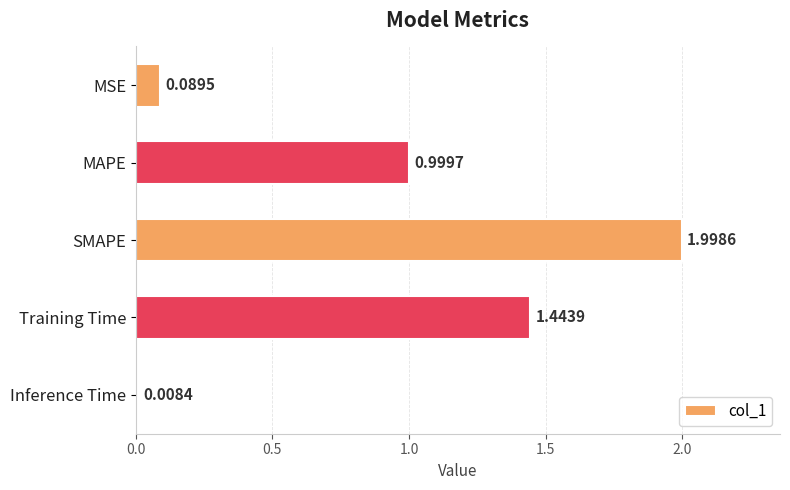

What is the label of the 3rd bar from the bottom?

SMAPE